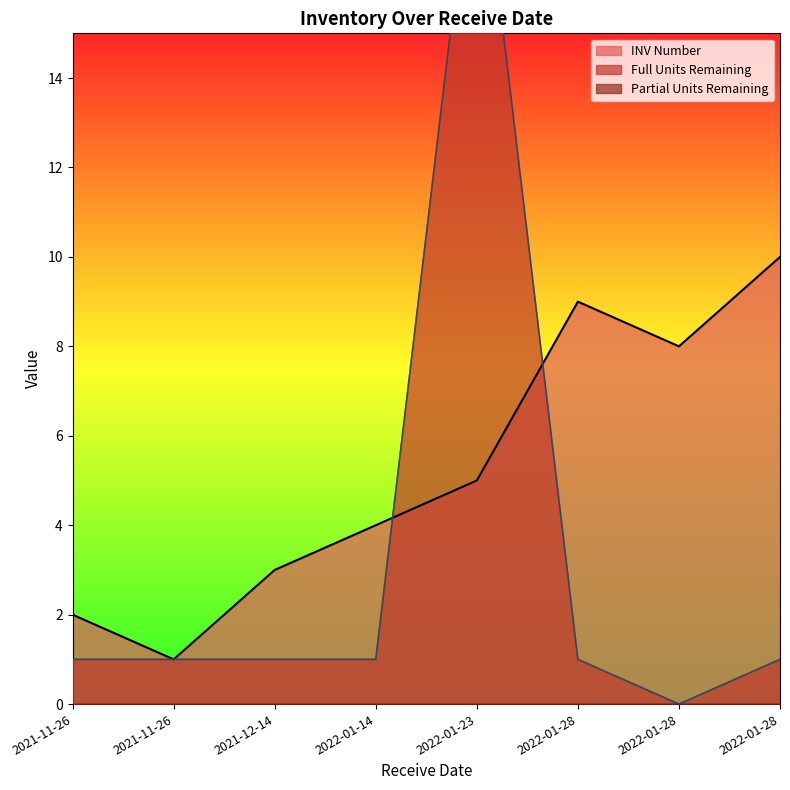

True or false: Full Units Remaining and Partial Units Remaining intersect in this chart.

False